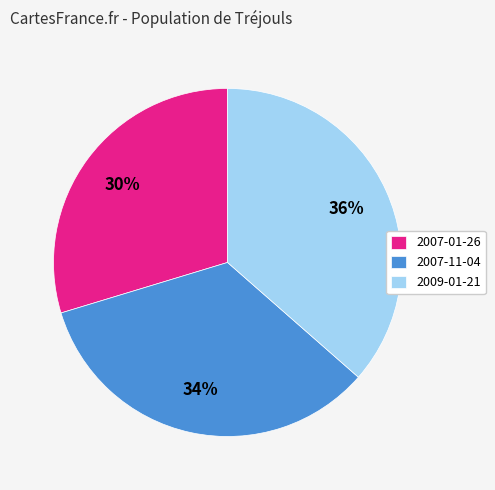

How many segments does this pie chart have?

3